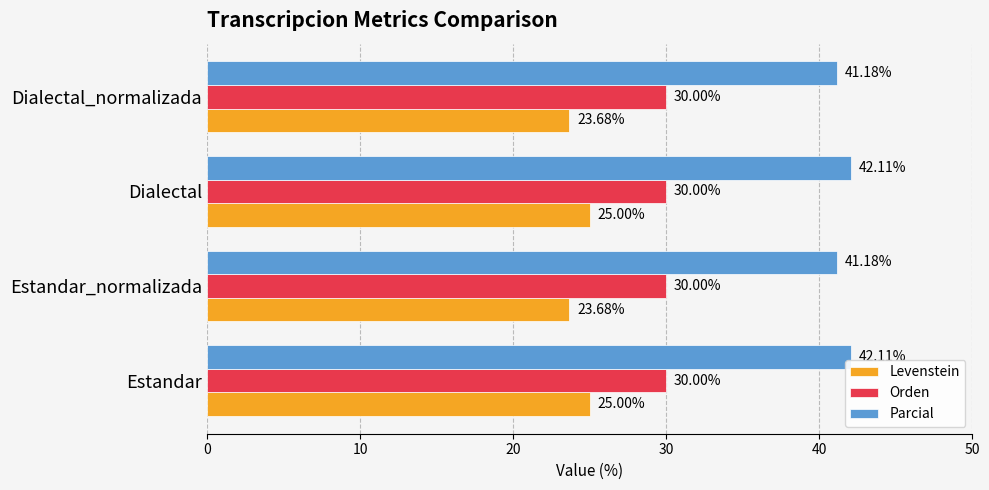

What is the difference between the highest and lowest values at Estandar?

17.1